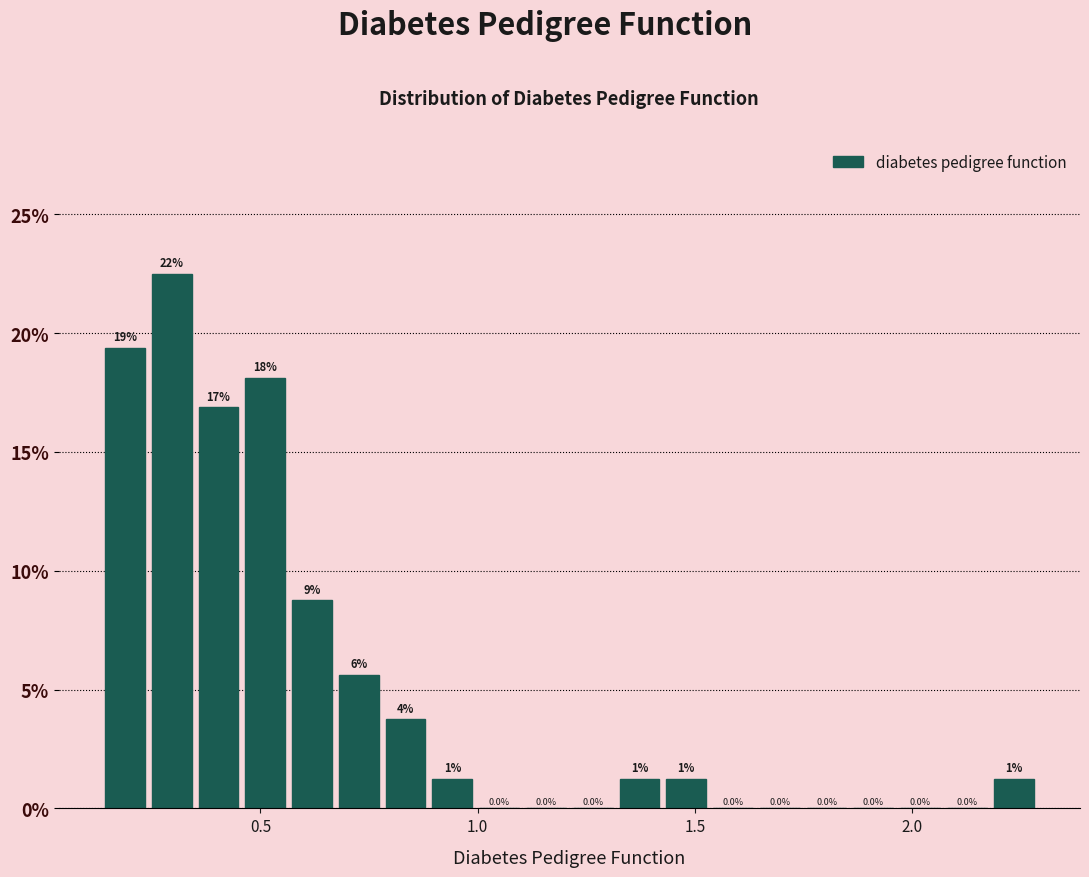

Around what value on the x-axis is the tallest bar? Give the approximate position of its centre, as read against the axis.

0.30